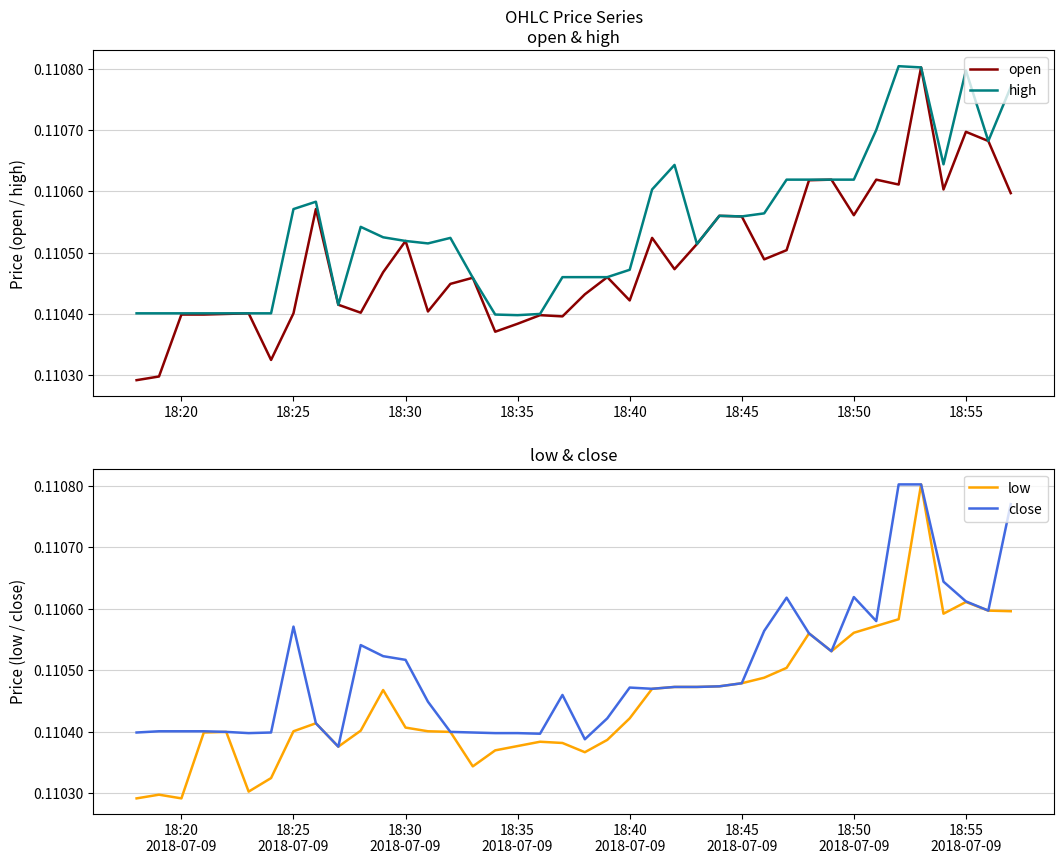

Is it true that high equals 0.2 at 18:45?

False